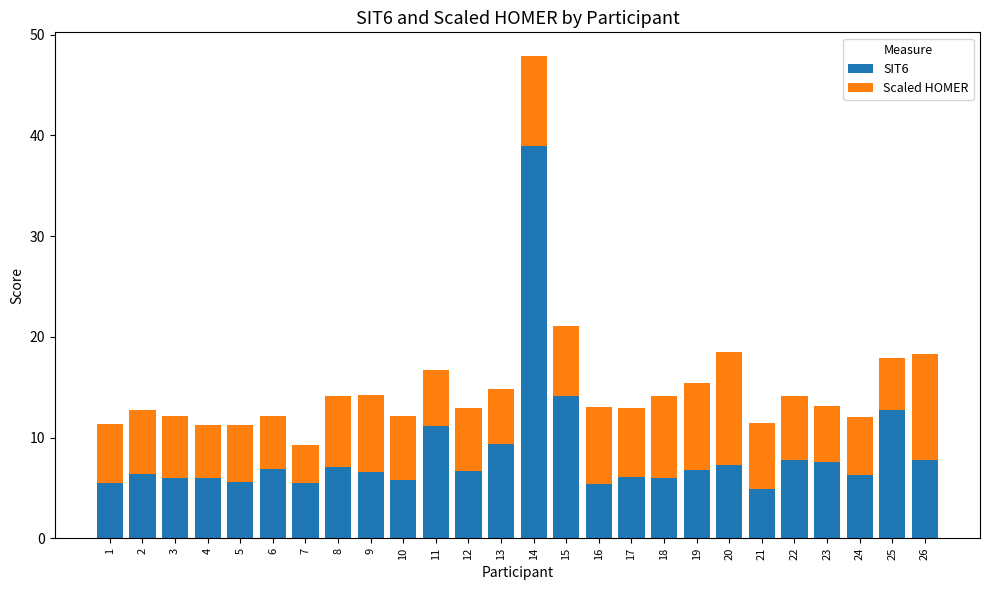

What is the minimum value for SIT6?

4.9